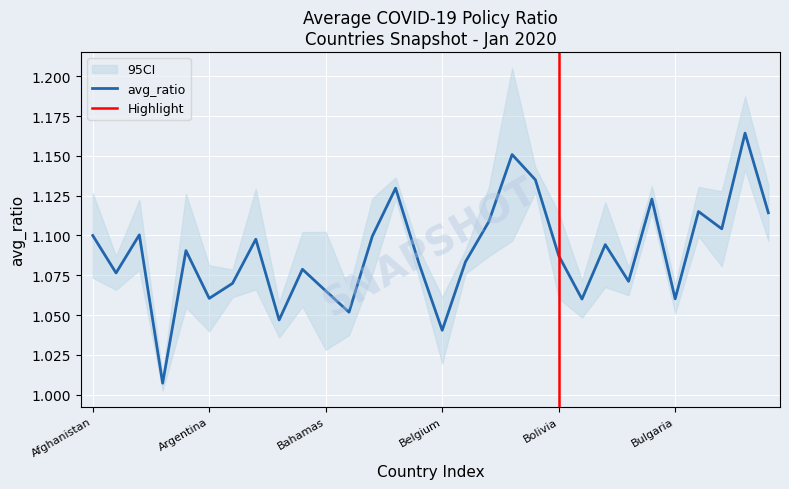

Reading left to right, transcribe all the data shown in this chart.

avg_ratio: 1.1	1.1	1.1	1.0	1.1	1.1	1.1	1.1	1.0	1.1	1.1	1.1	1.1	1.1	1.1	1.0	1.1	1.1	1.2	1.1	1.1	1.1	1.1	1.1	1.1	1.1	1.1	1.1	1.2	1.1
sd_ratio: 0.0	0.0	0.0	0.0	0.0	0.0	0.0	0.0	0.0	0.0	0.0	0.0	0.0	0.0	0.0	0.0	0.0	0.0	0.0	0.0	0.0	0.0	0.0	0.0	0.0	0.0	0.0	0.0	0.0	0.0
upper_ci: 1.1	1.1	1.1	1.0	1.1	1.1	1.1	1.1	1.1	1.1	1.1	1.1	1.1	1.1	1.1	1.1	1.1	1.1	1.2	1.1	1.1	1.1	1.1	1.1	1.1	1.1	1.1	1.1	1.2	1.1
lower_ci: 1.1	1.1	1.1	1.0	1.1	1.0	1.1	1.1	1.0	1.1	1.0	1.0	1.1	1.1	1.1	1.0	1.1	1.1	1.1	1.1	1.1	1.0	1.1	1.1	1.1	1.1	1.1	1.1	1.1	1.1